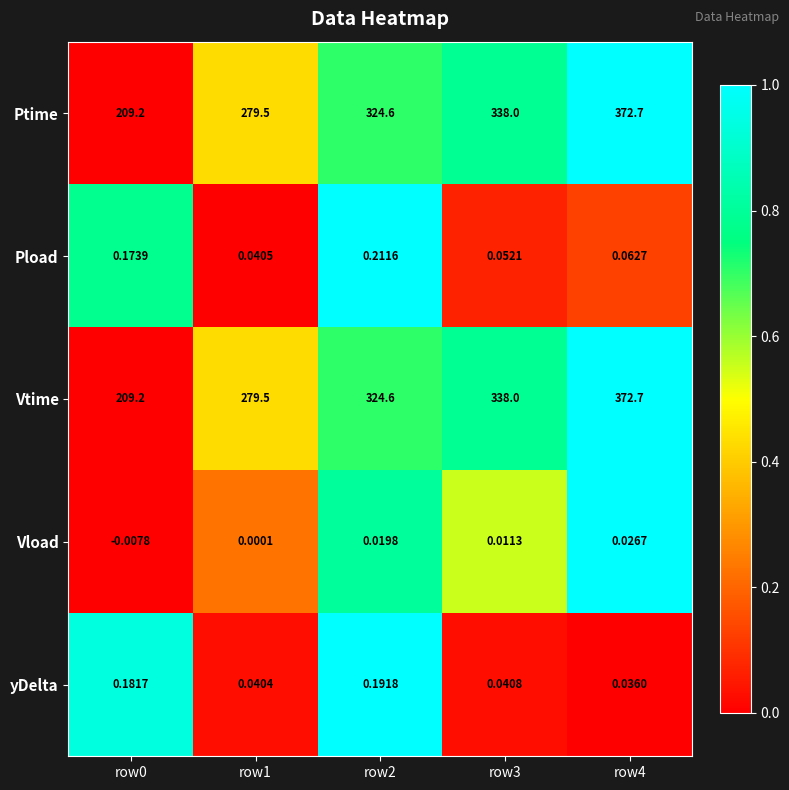

How many data points in Vload are above 0?

4